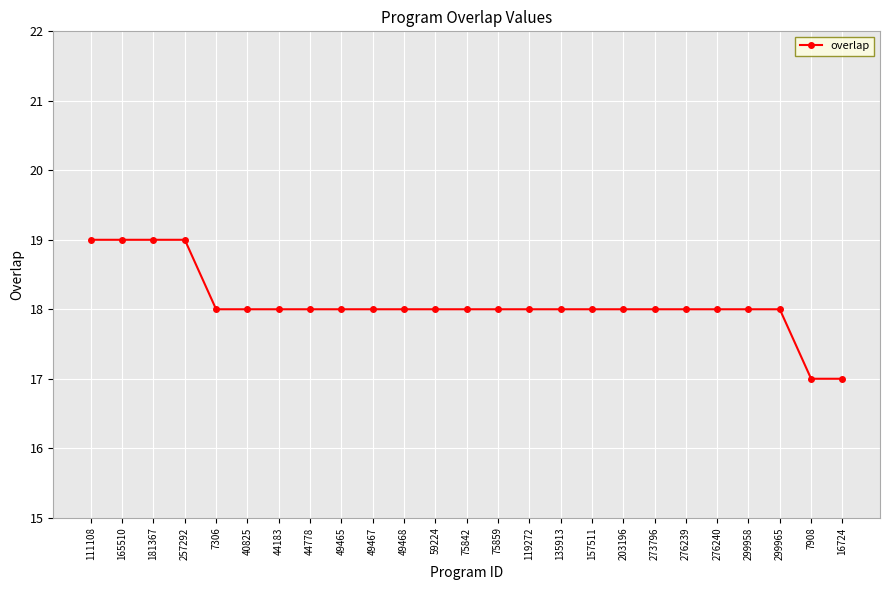

Where does the data first go above 18?

111108